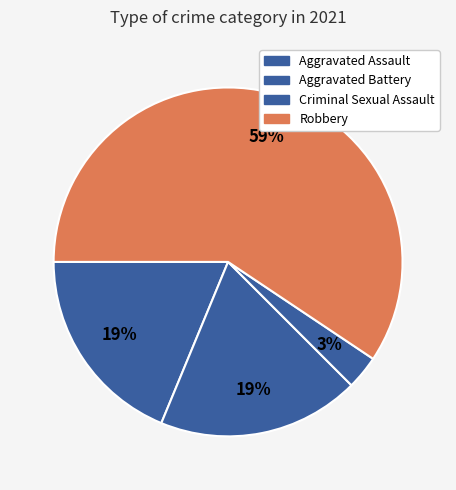

How many slices are in this pie chart?

4